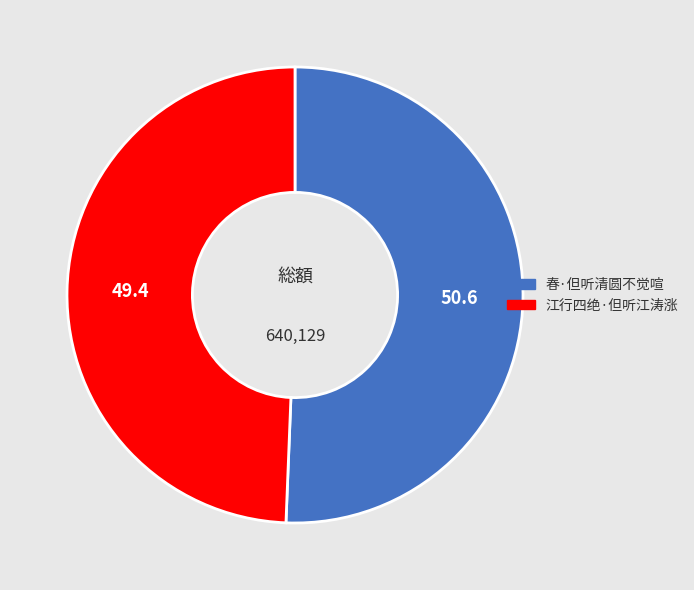

Approximately how many times larger is the value at 江行四绝·但听江涛涨 compared to 春·但听清圆不觉喧?

1.0